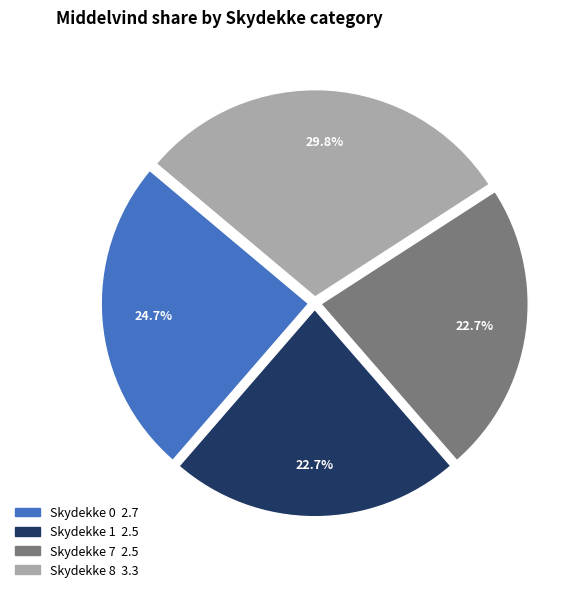

Does any single category account for the majority?

No